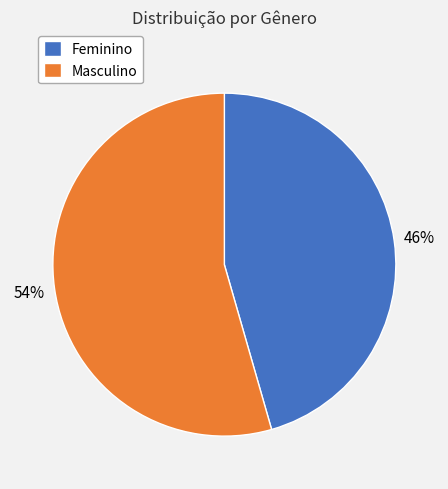

To the nearest percent, what is the combined percentage of Masculino and Feminino?

100%